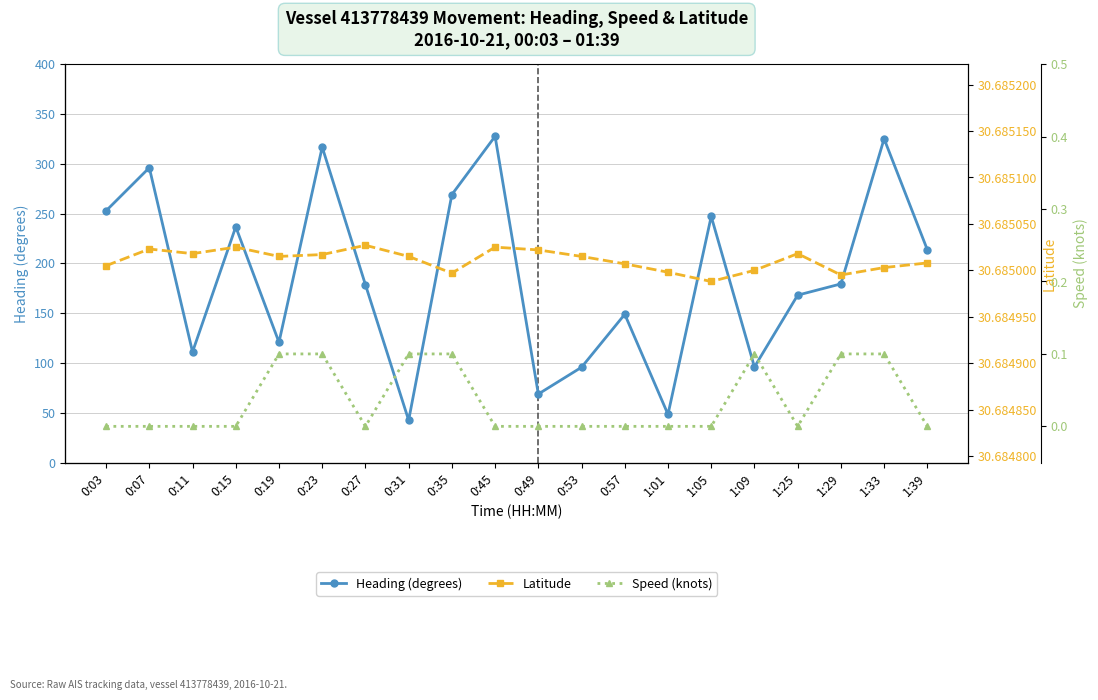

What position from the right is 0:45?

11